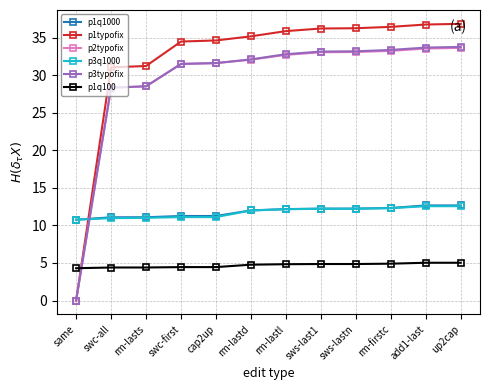

What is the difference between the maximum and minimum values in the p3q1000 series?

1.8